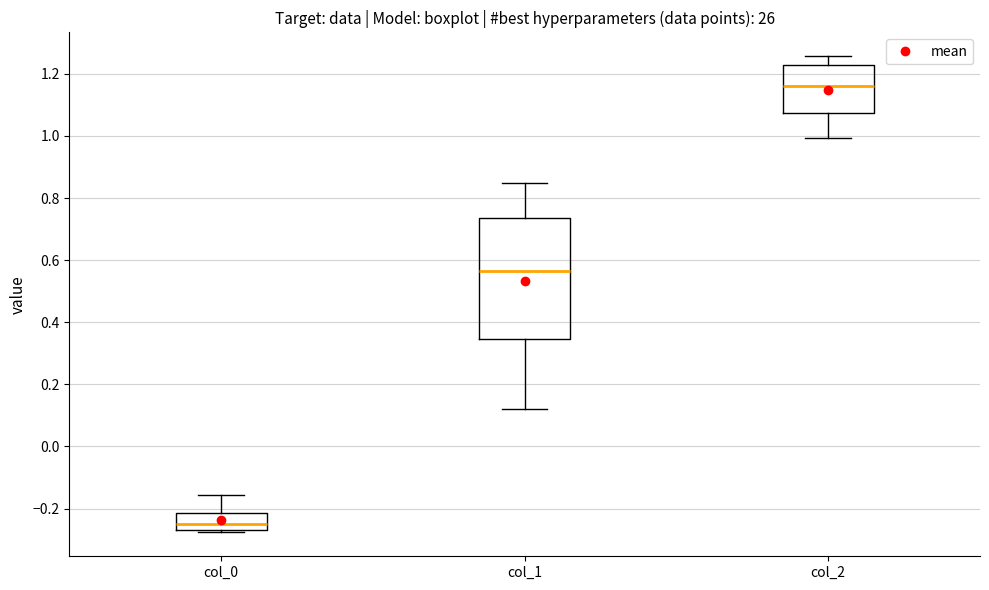

Where is the upper edge of the box for col_0 on the y-axis? The values are not printed on the chart, so give them approximately, as read against the axis.

-0.22